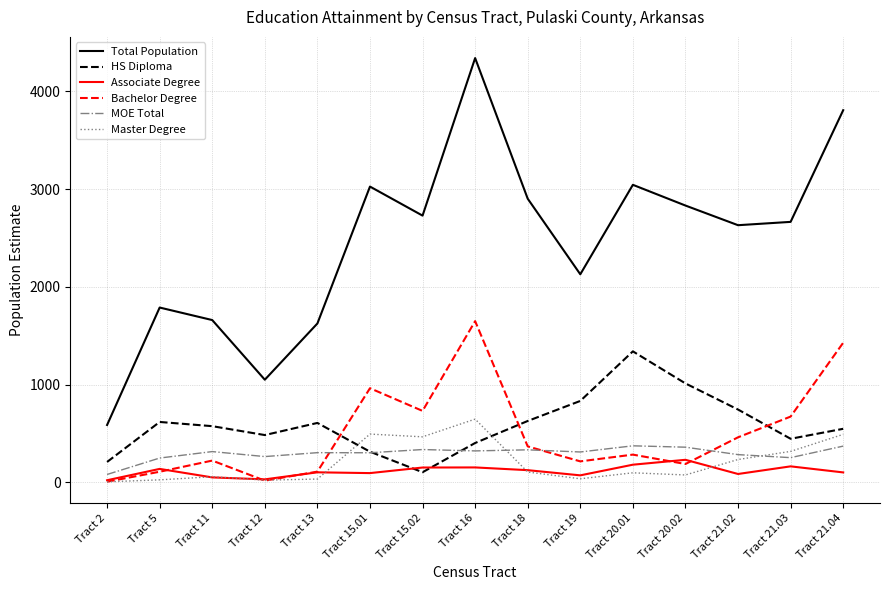

Which series has the largest total across all categories?

Total Population